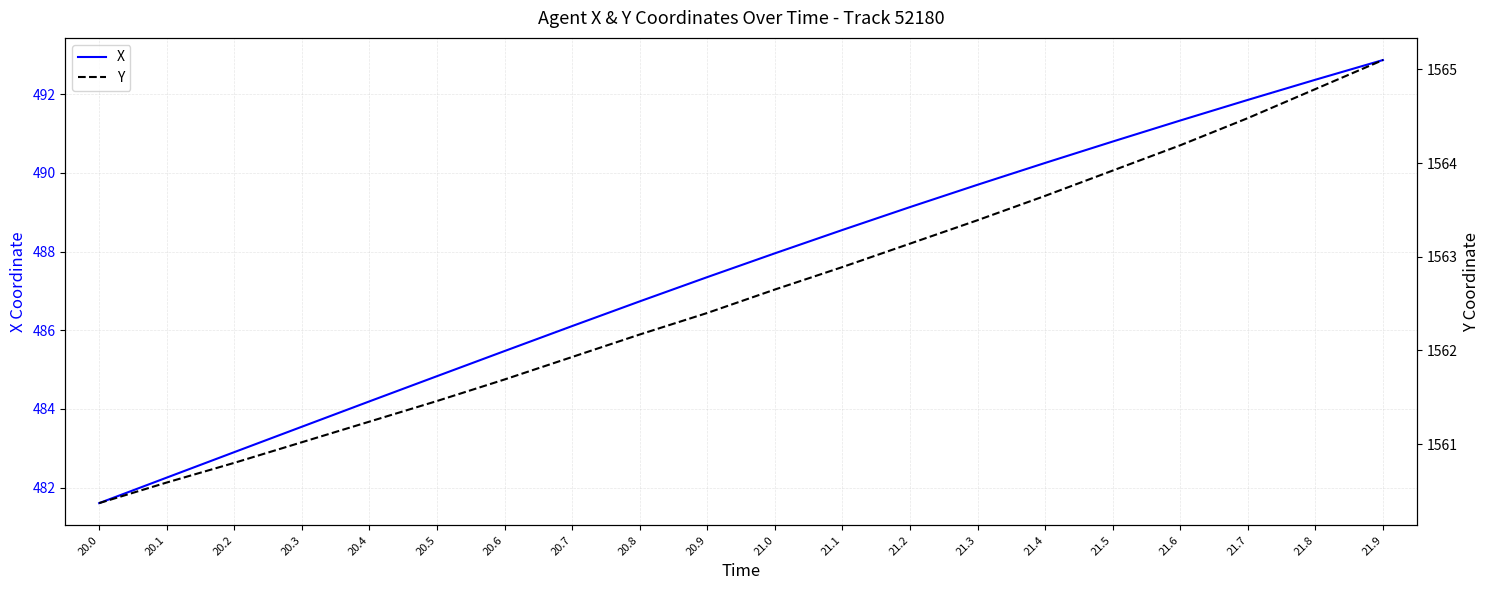

What is the sum of all X values?

9749.8